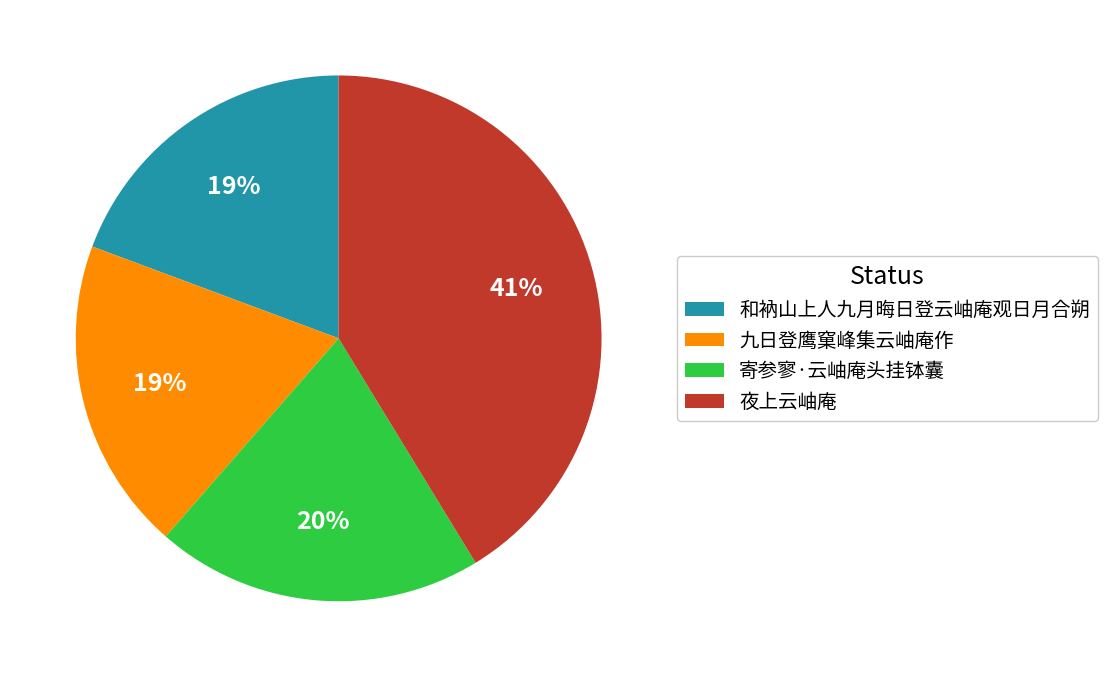

Which has a higher value, 夜上云岫庵 or 和衲山上人九月晦日登云岫庵观日月合朔?

夜上云岫庵